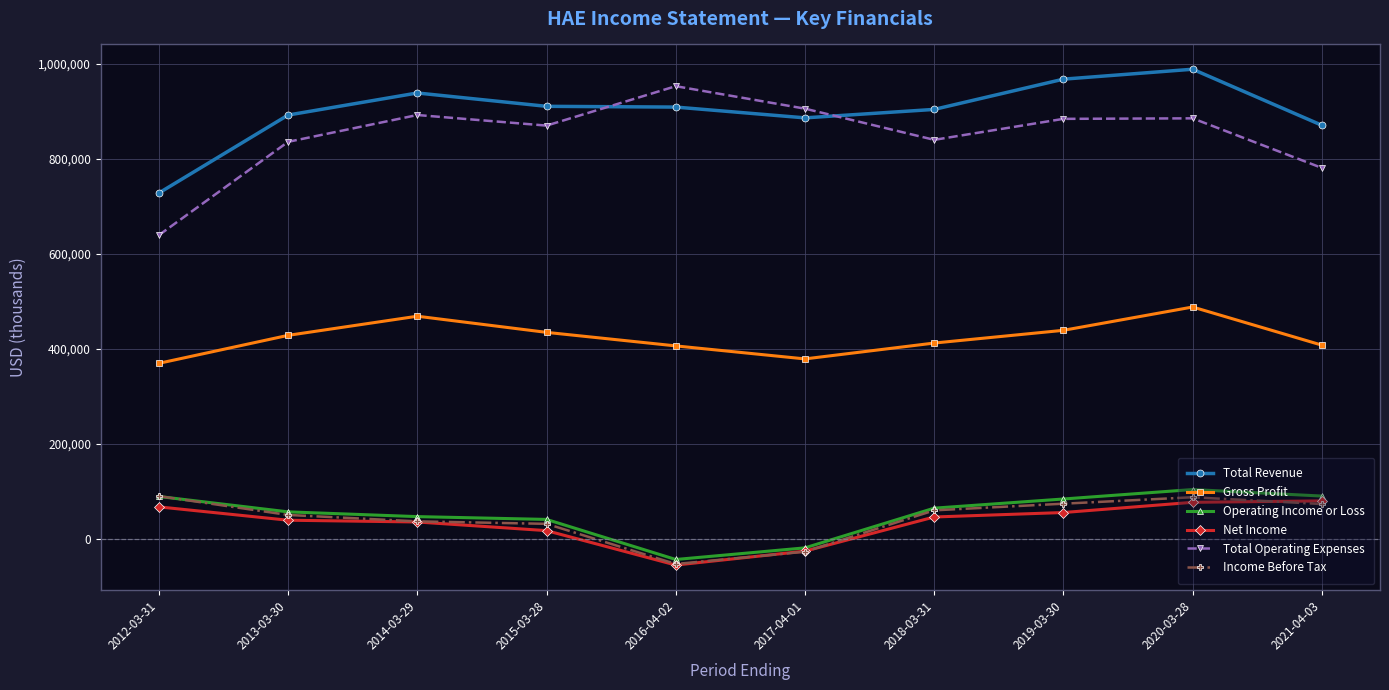

True or false: Operating Income or Loss and Gross Profit intersect in this chart.

False